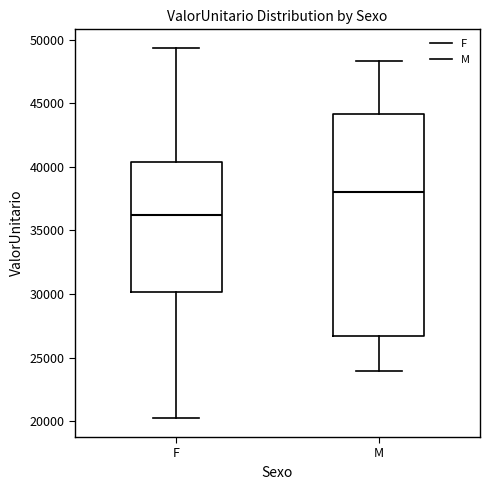

Reading left to right, transcribe this box plot: for each box, give where its median line is, the range the box spans, and where its two whiskers end, as read against the y-axis. The values are not printed on the chart, so give them approximately, as read against the axis.

F: median 36000, box 30000 to 40500, whiskers 20000 to 49500
M: median 38000, box 26500 to 44000, whiskers 24000 to 48500